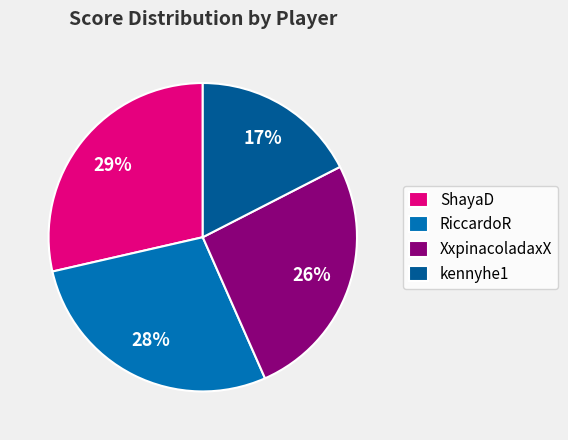

To the nearest percent, what percentage of the pie is ShayaD?

29%